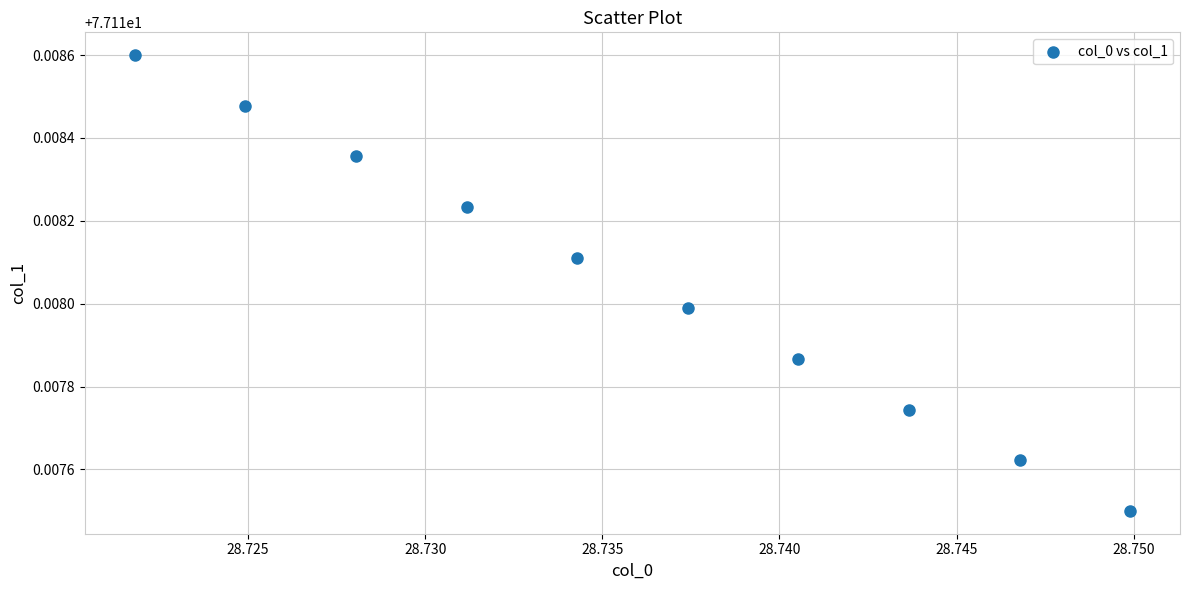

What is the average X value?

28.7